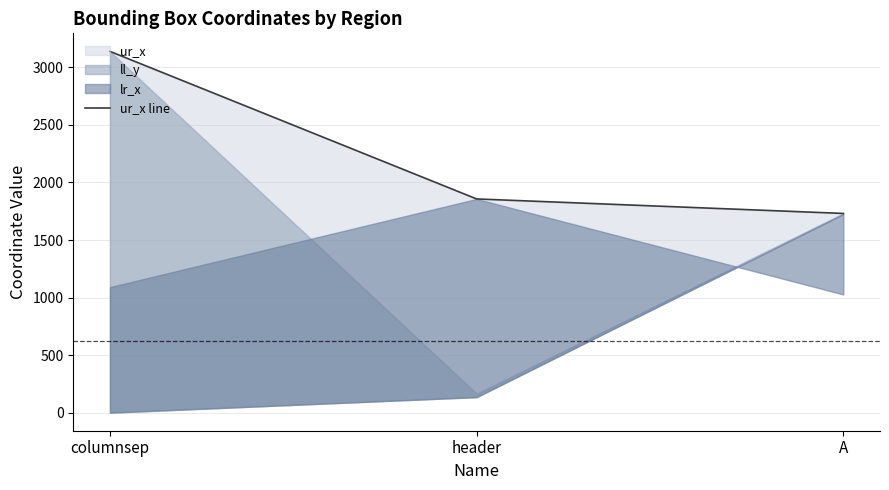

Is it true that the value at columnsep is 819?

False